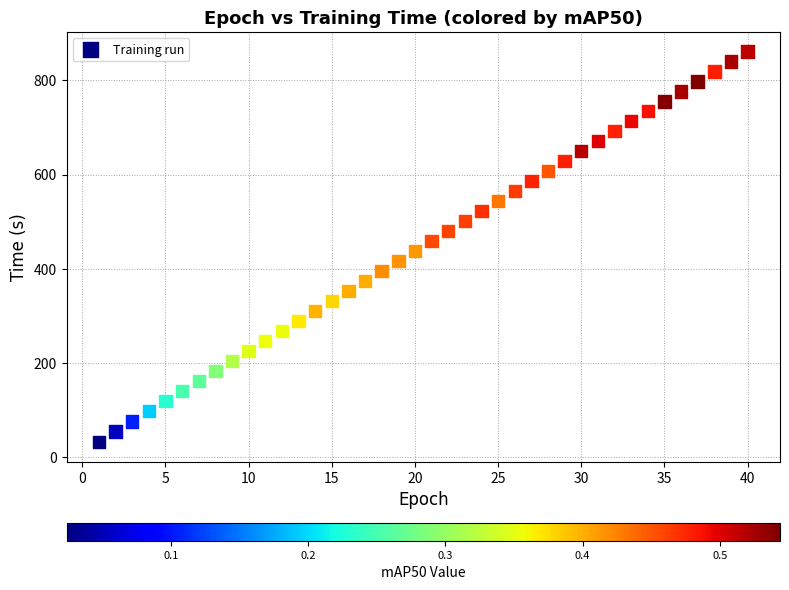

What is the range of X values (max minus min)?

39.0